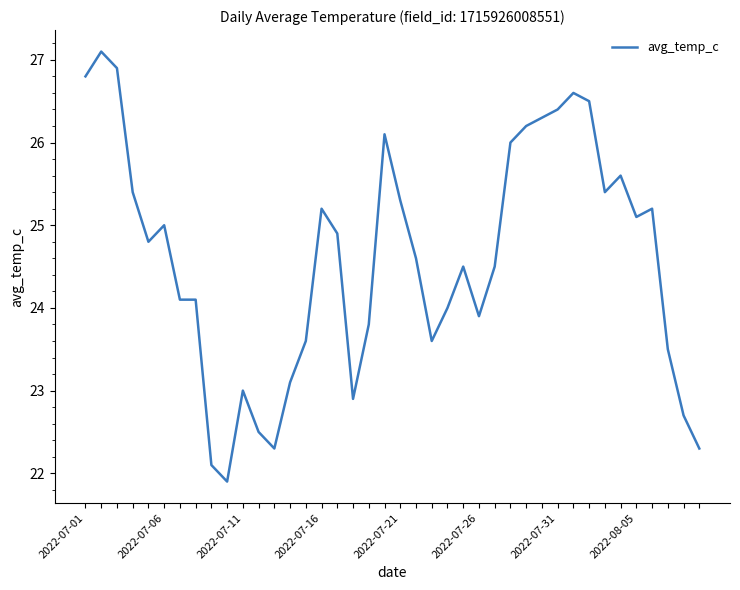

What is the smallest value displayed?

21.9